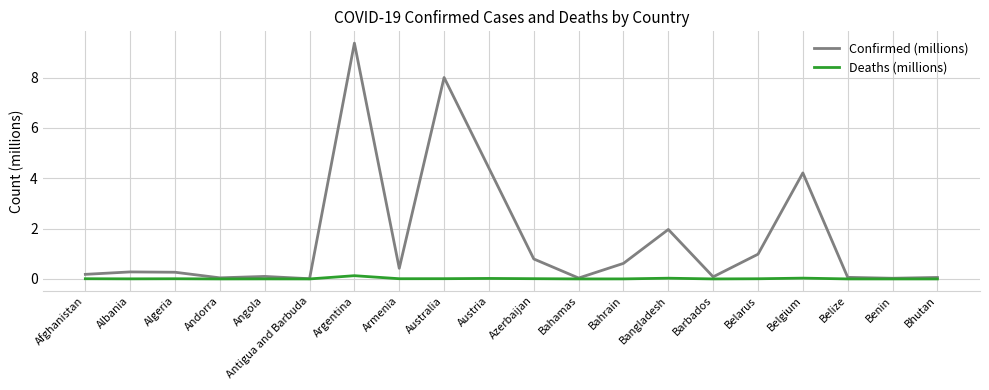

Where is Confirmed (millions) nearest to the value 4?

Belgium